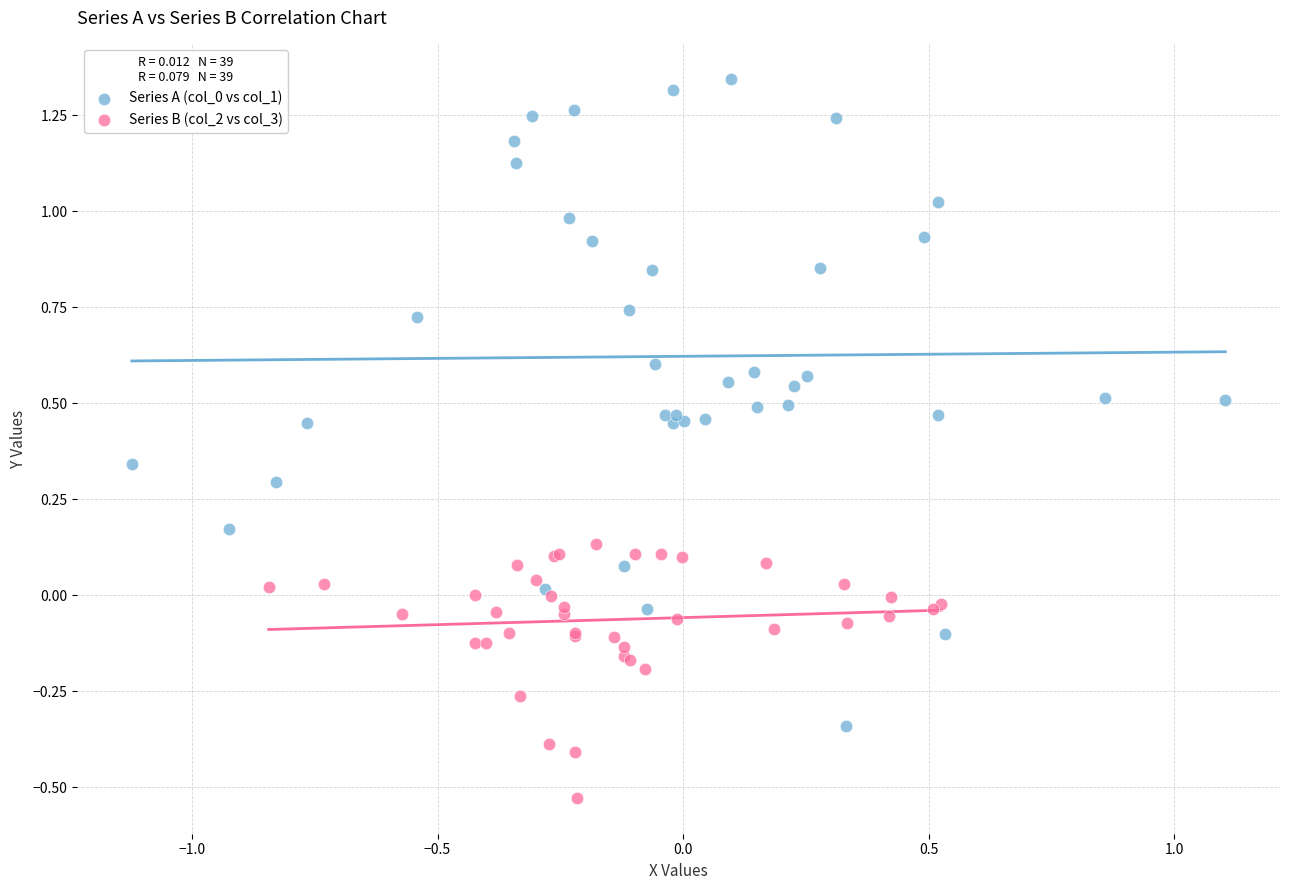

Which series contains the lowest Y value?

Series B (col_2 vs col_3)